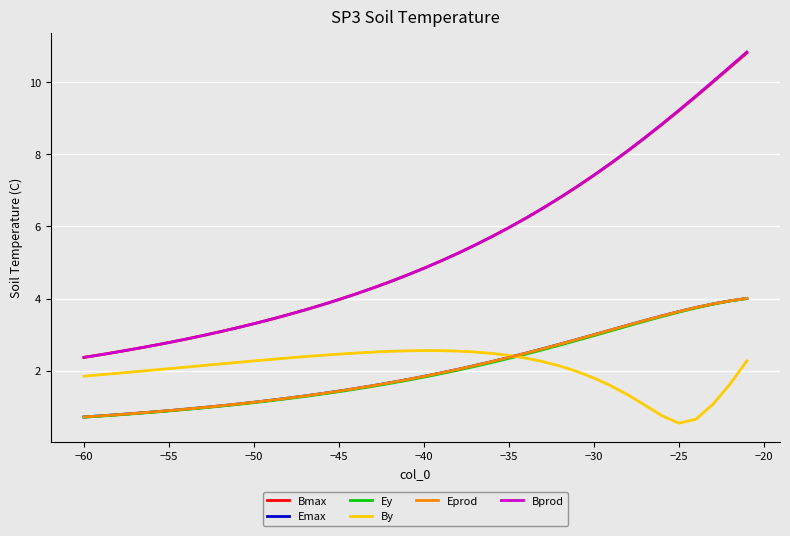

True or false: Emax and Bprod cross at least once.

False